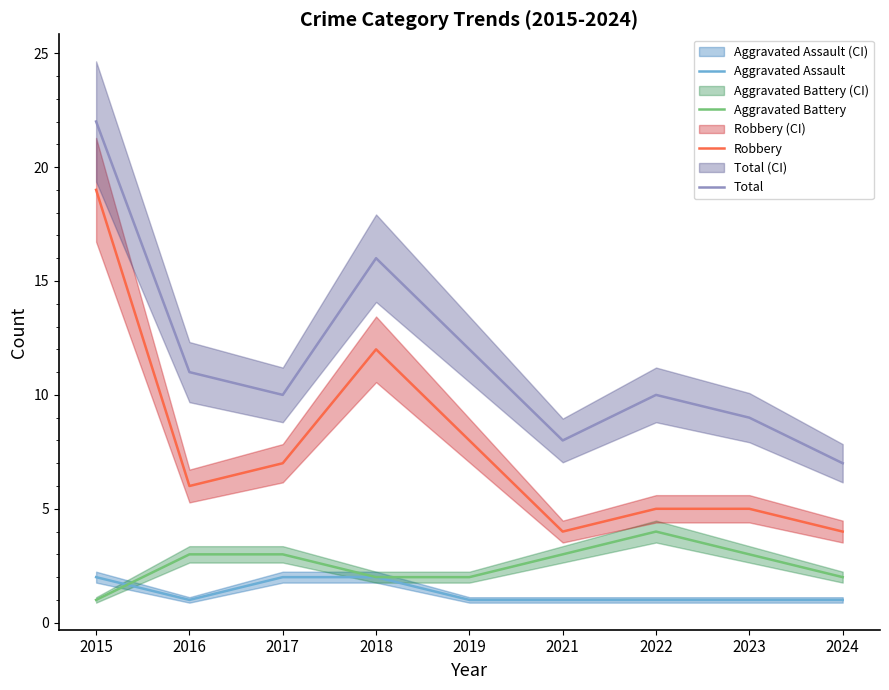

What is the greatest value displayed?

22